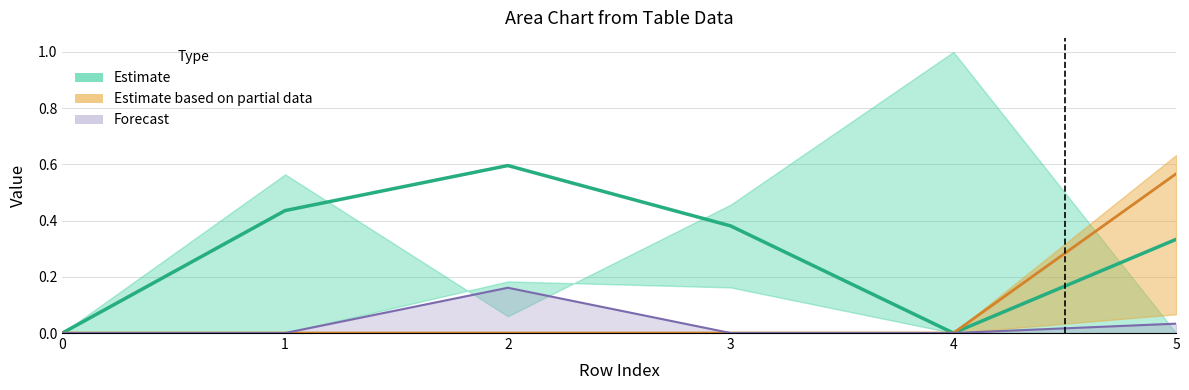

Between 1 and 5, which series saw the biggest shift?

col_1 (Partial)